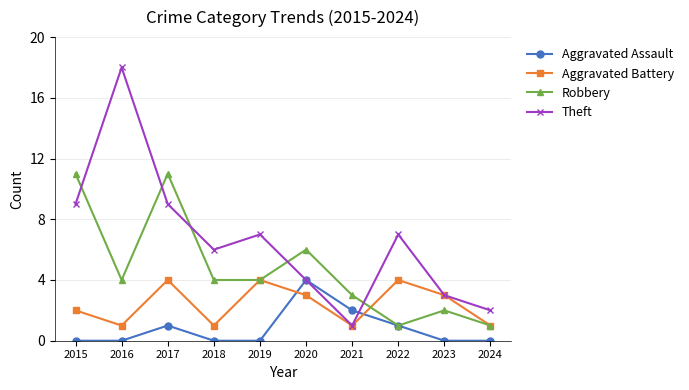

Rank the series by their average value, from lowest to highest.

Aggravated Assault, Aggravated Battery, Robbery, Theft